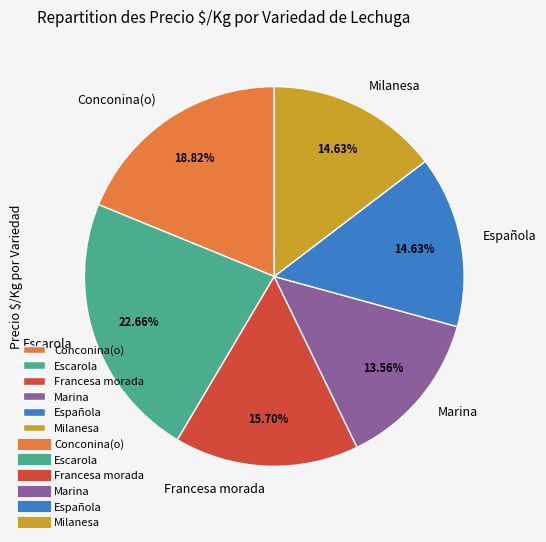

What is the smallest slice in the pie chart?

Marina